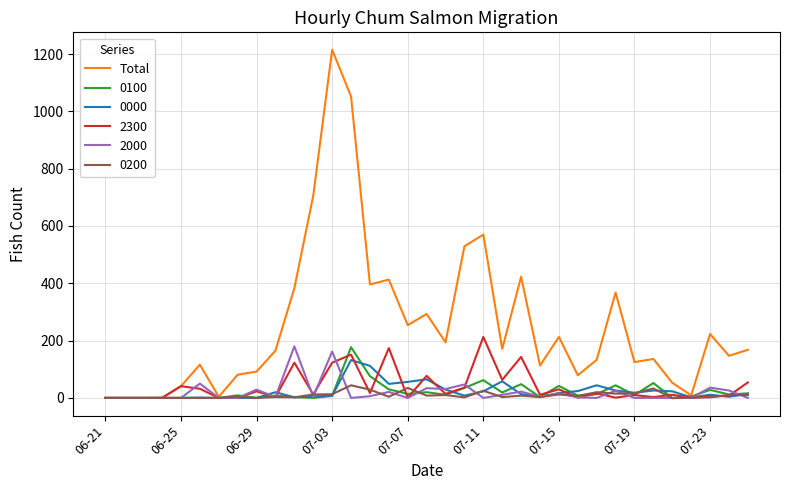

Which series has the largest total across all categories?

Total